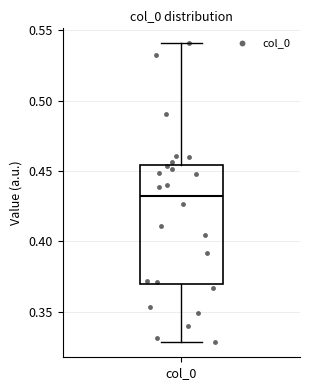

Transcribe this box plot: give where the median line is, the range the box spans, and where the two whiskers end, as read against the y-axis. The values are not printed on the chart, so give them approximately, as read against the axis.

median 0.435, box 0.370 to 0.455, whiskers 0.330 to 0.540